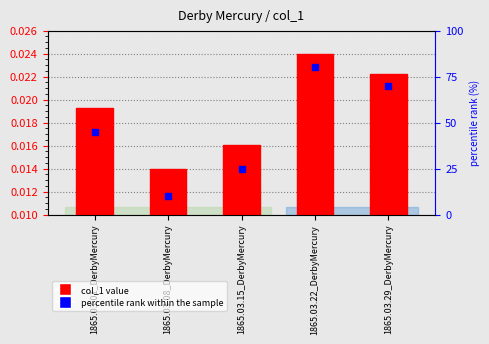

What is the total value across all series at 1865.03.29_DerbyMercury?

70.0